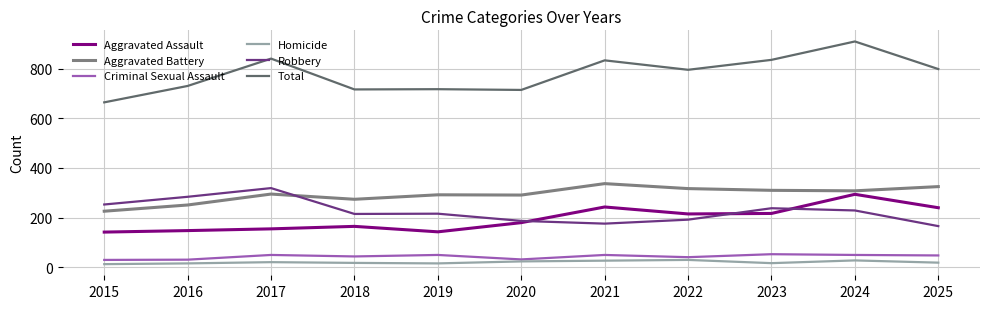

Is it true that Criminal Sexual Assault equals 50 at 2017?

True